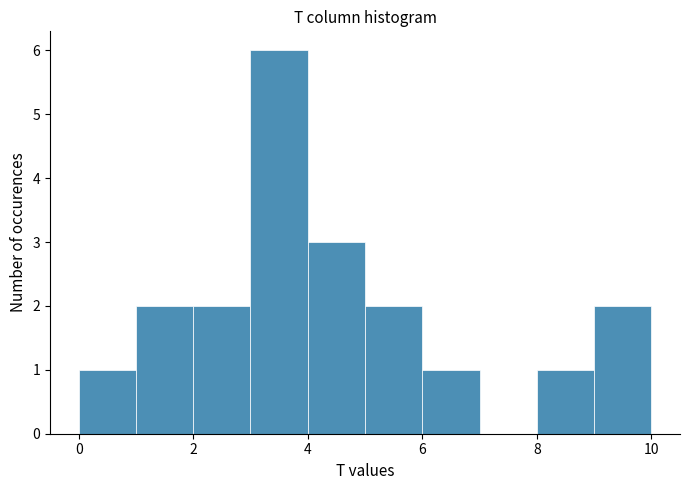

How tall is the bar that spans 4 to 5 on the x-axis? The values are not printed on the chart, so give them approximately, as read against the axis.

3